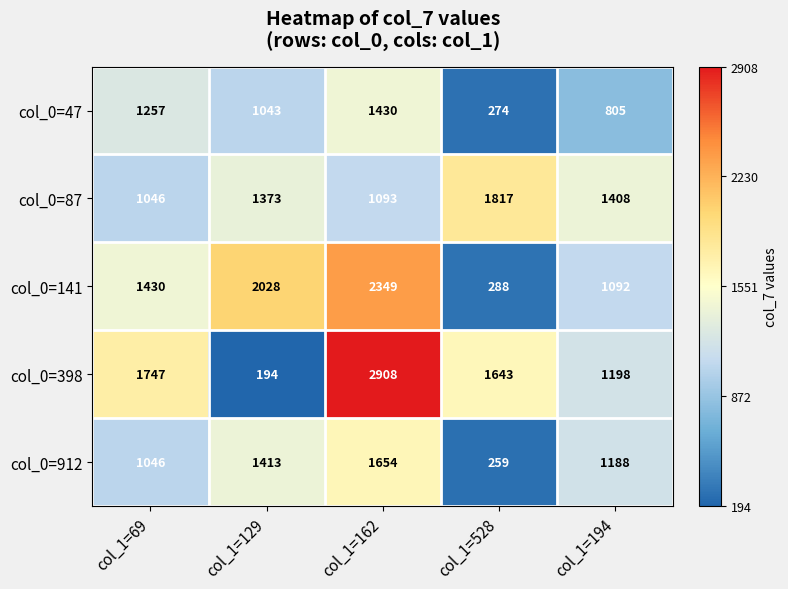

Rank the series by their maximum value, from highest to lowest.

col_0=398, col_0=141, col_0=87, col_0=912, col_0=47